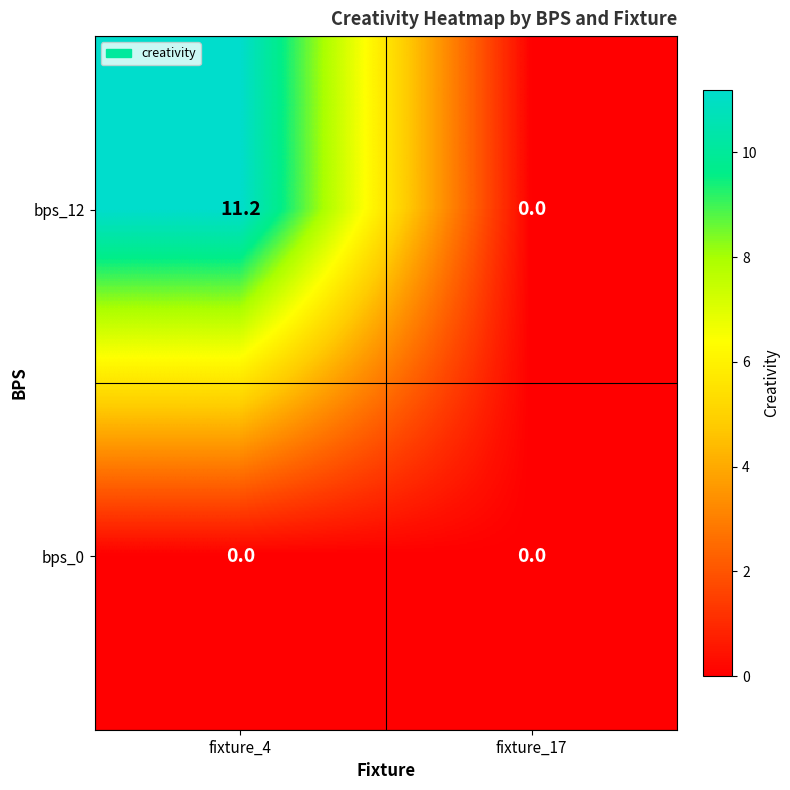

What is the sum of the bps_12 values at fixture_4 and fixture_17?

11.2